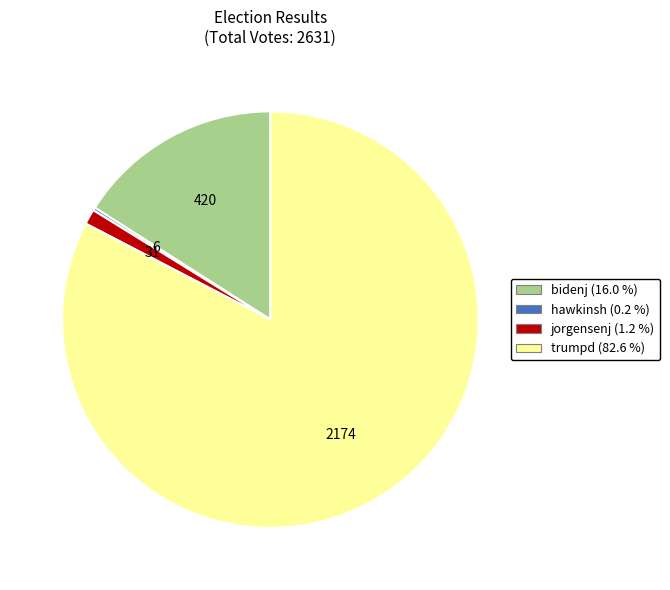

Combined, do bidenj and jorgensenj account for over 50%?

No